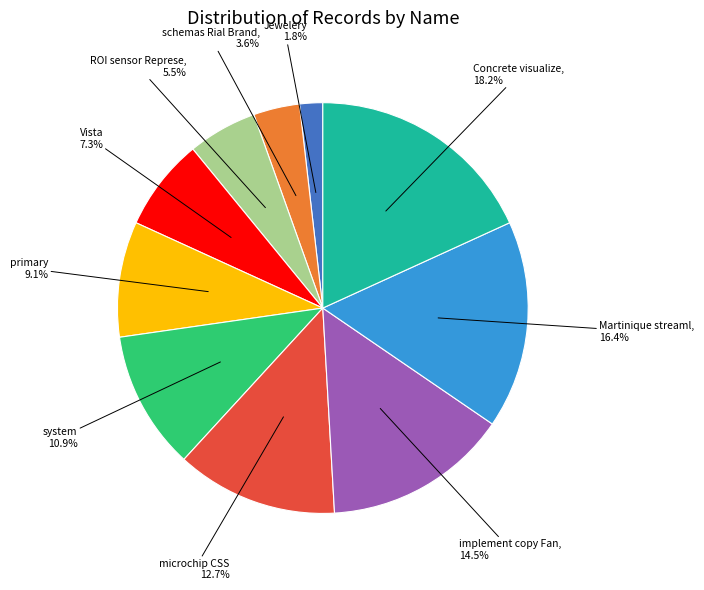

Count the number of slices in the pie.

10